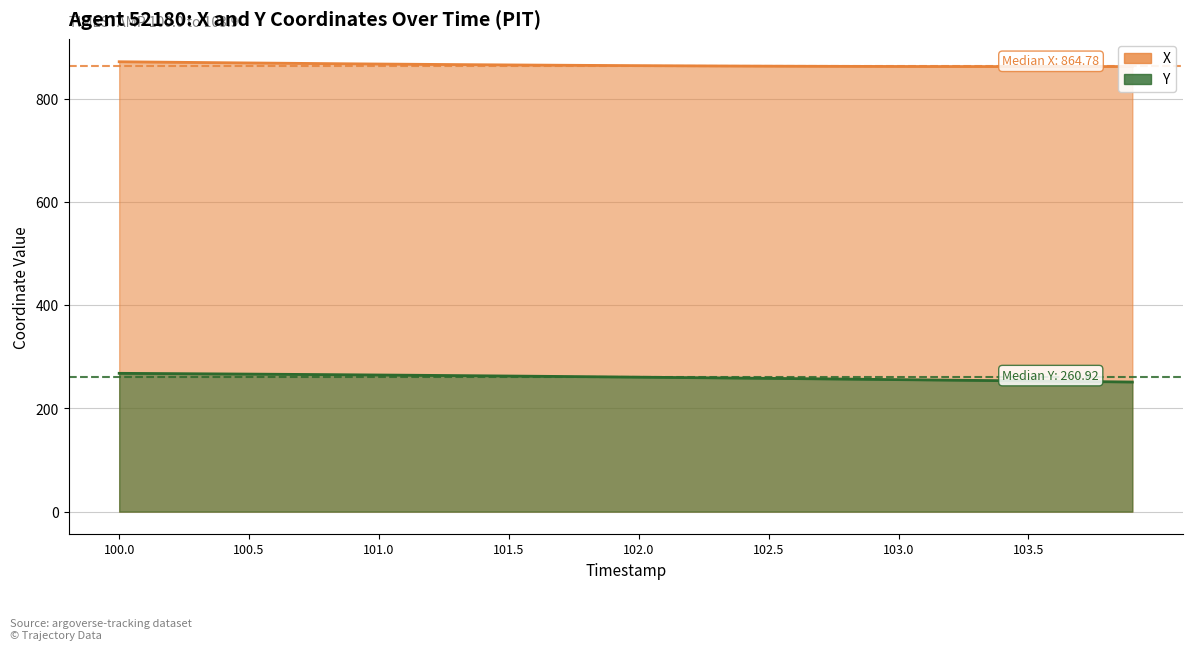

Rank the series by their average value, from highest to lowest.

X, Y